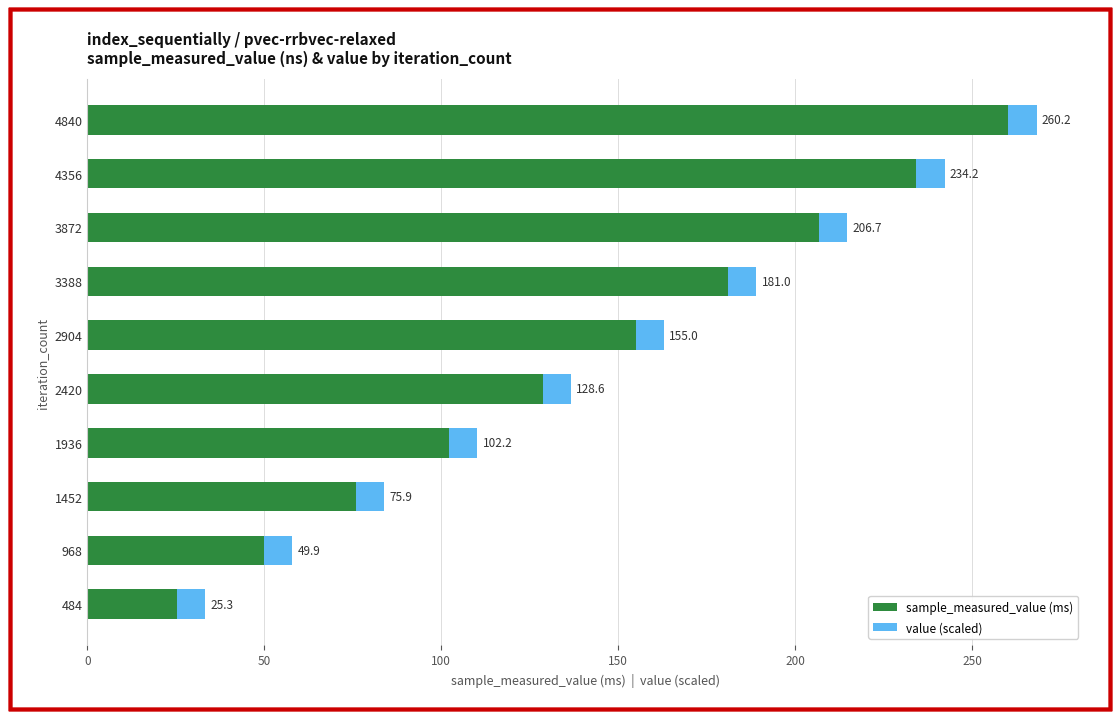

How many data points in sample_measured_value (ms) are less than 154?

5